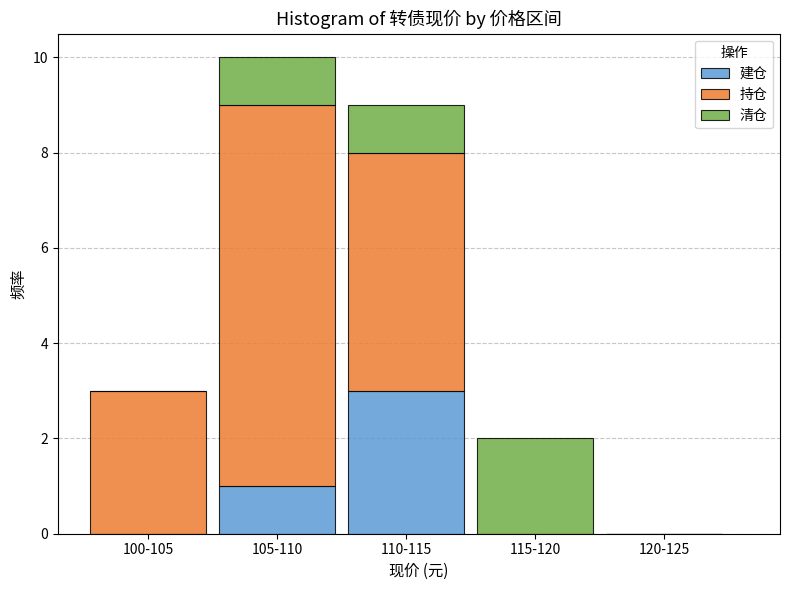

Reading left to right, what are the values for 建仓?

100-105=0	105-110=1	110-115=3	115-120=0	120-125=0